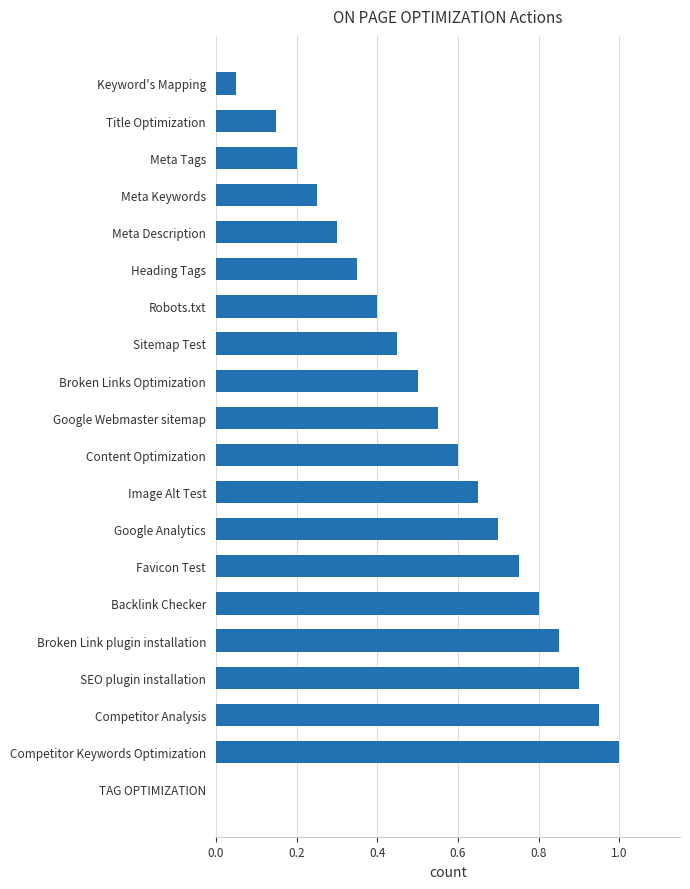

What is the sum of all values?

10.4